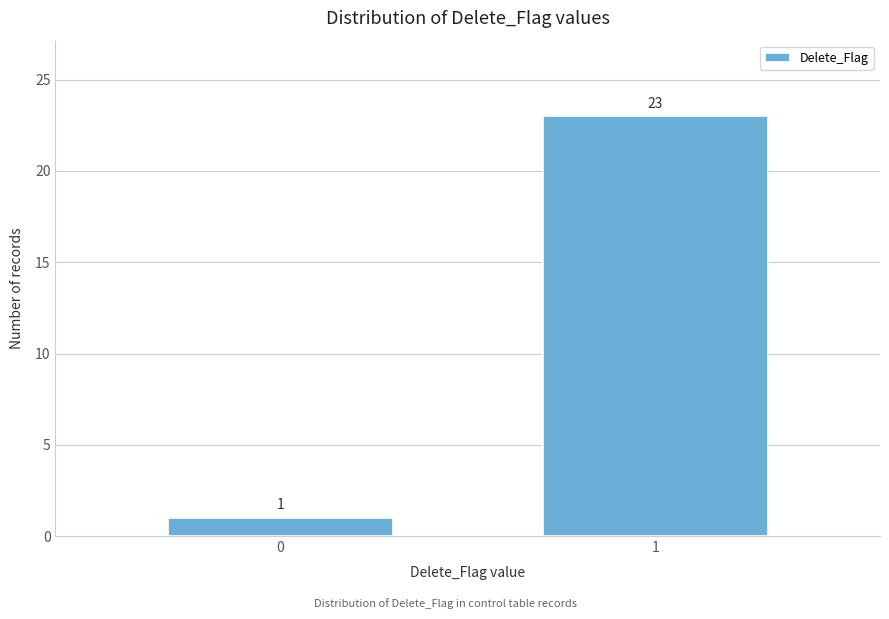

Reading right to left, transcribe all the data shown in this chart.

1=23	0=1